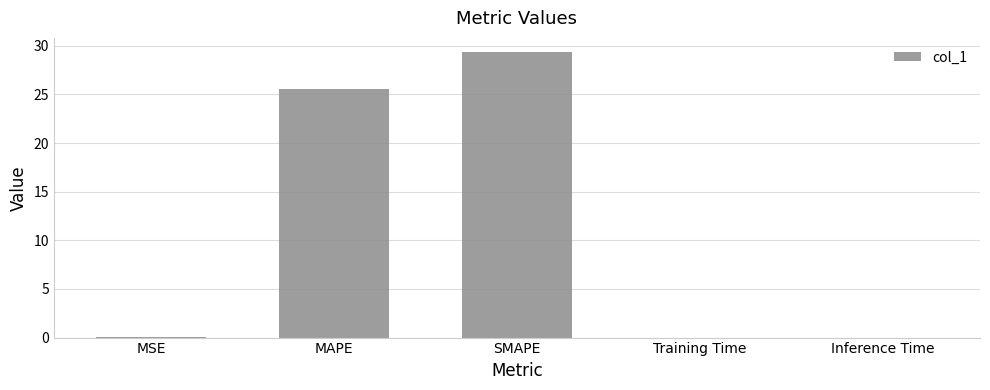

At which category does the chart reach its peak across all series?

SMAPE